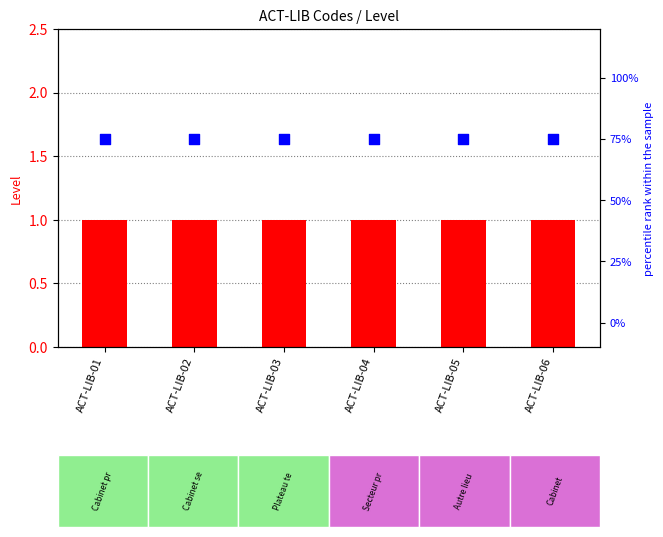

At how many categories does at least one series exceed 60?

6